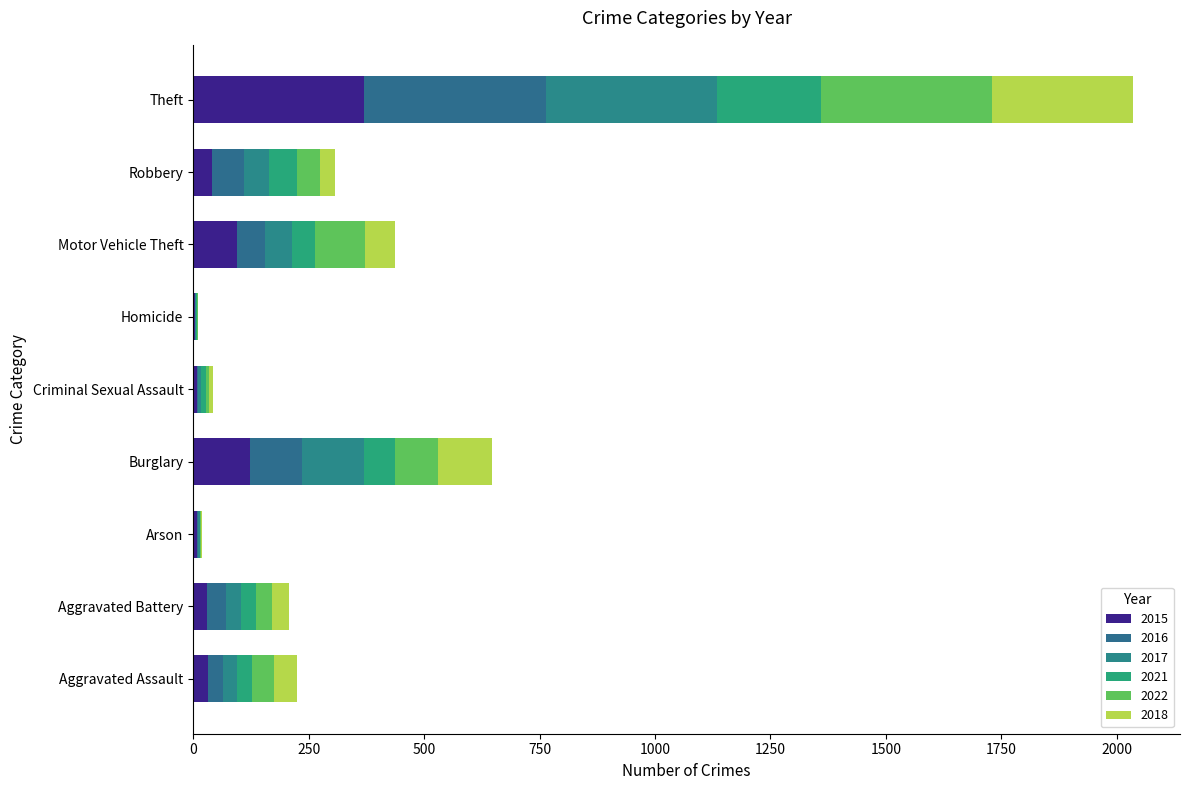

Is it true that 2018 equals 37 at Aggravated Battery?

True